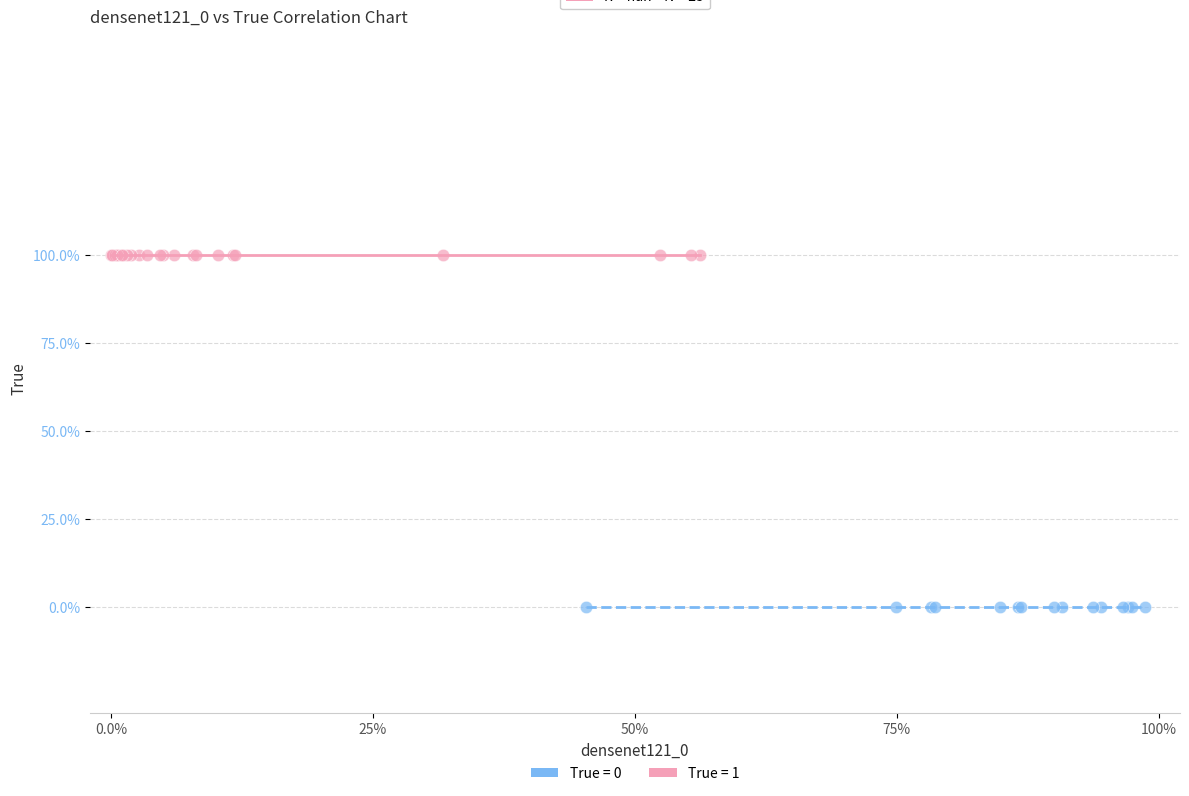

Which series contains the highest Y value?

True = 1